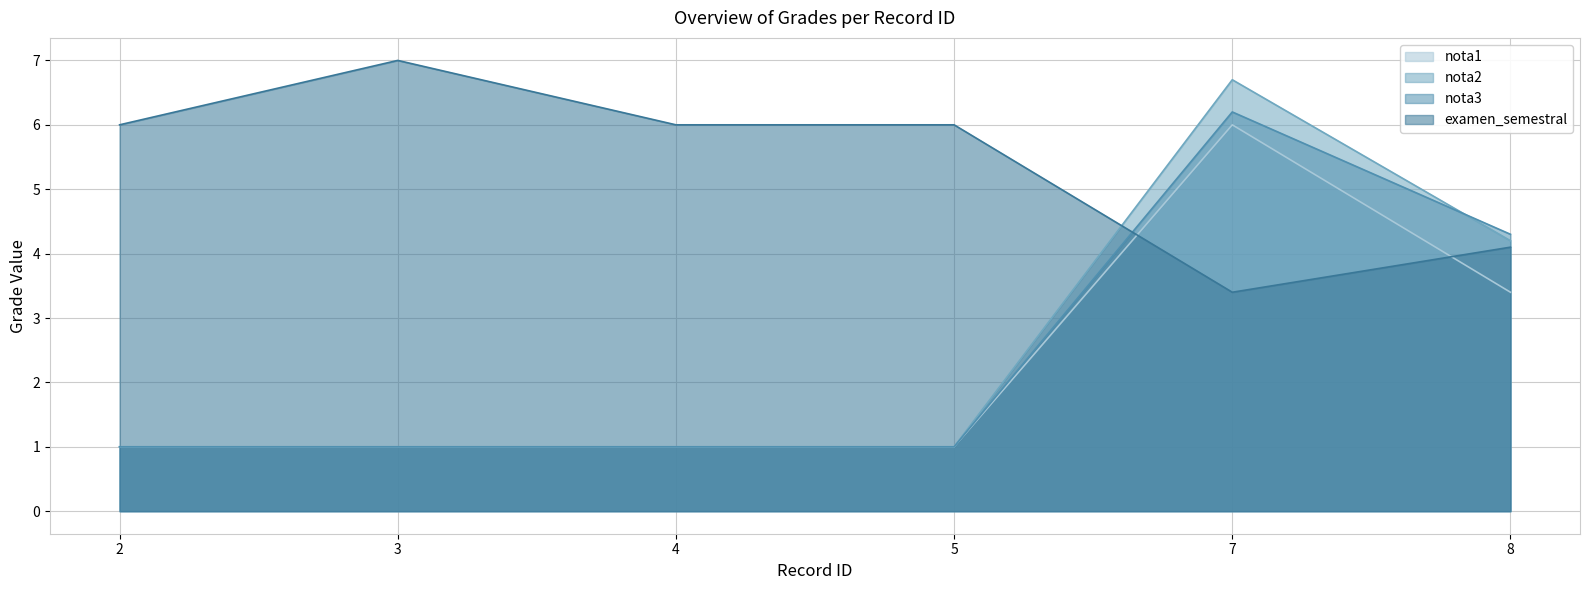

What is the spread (max minus min) of values at 5?

5.0